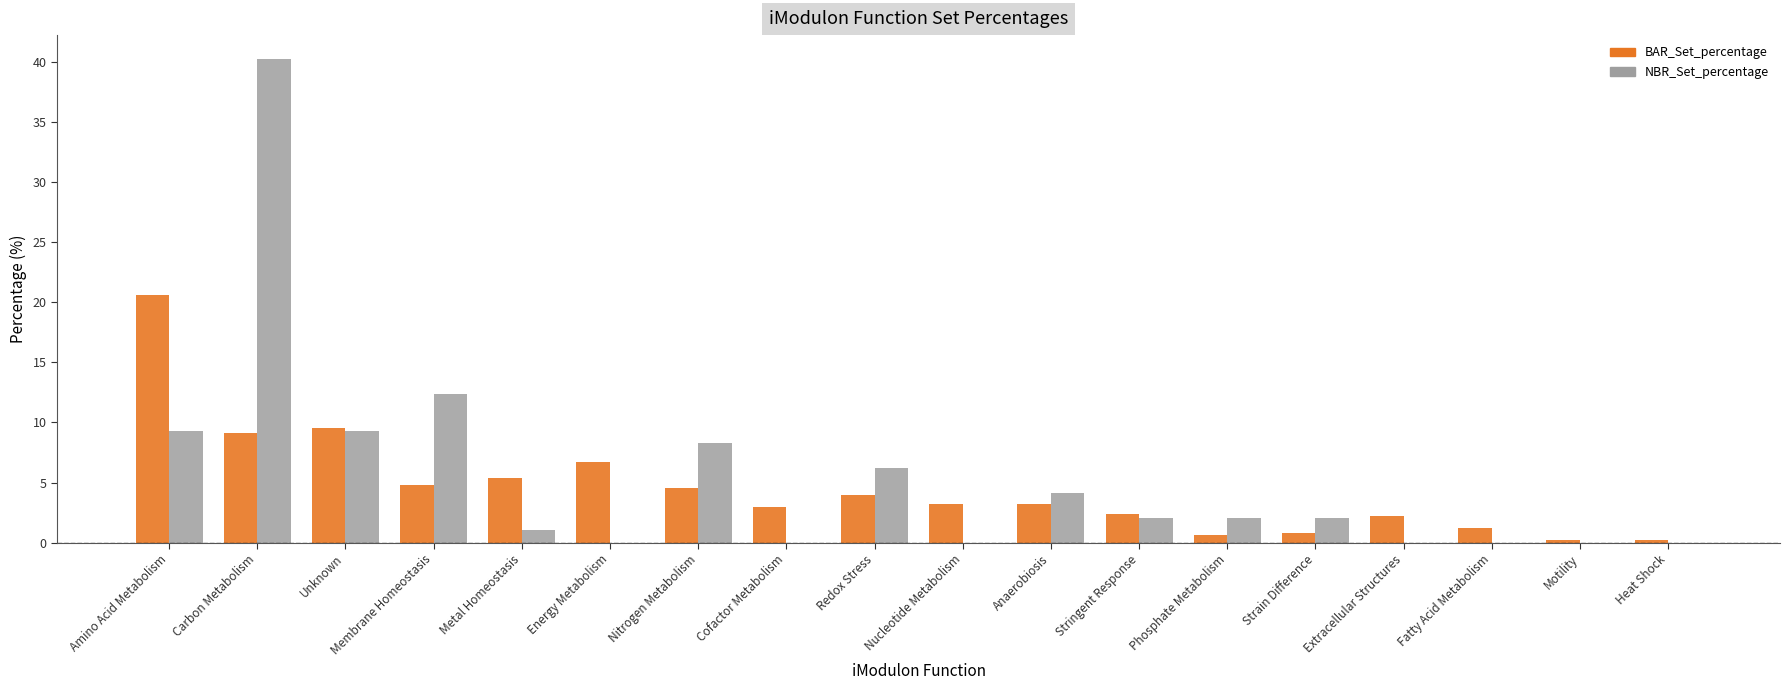

At which category is the sum across all series the highest?

Carbon Metabolism